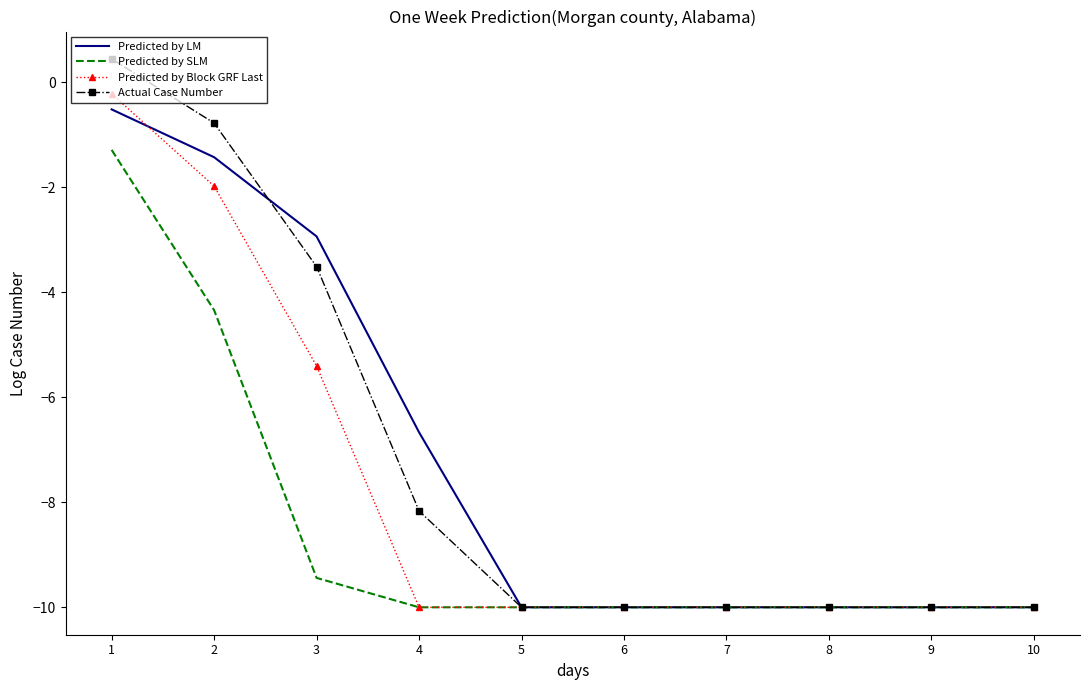

Which series has the largest range (max minus min)?

Actual Case Number